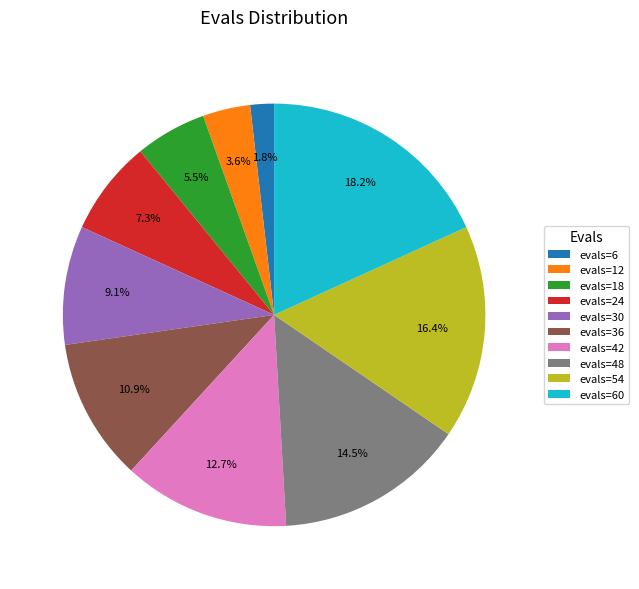

Between evals=48 and evals=18, which is larger?

evals=48